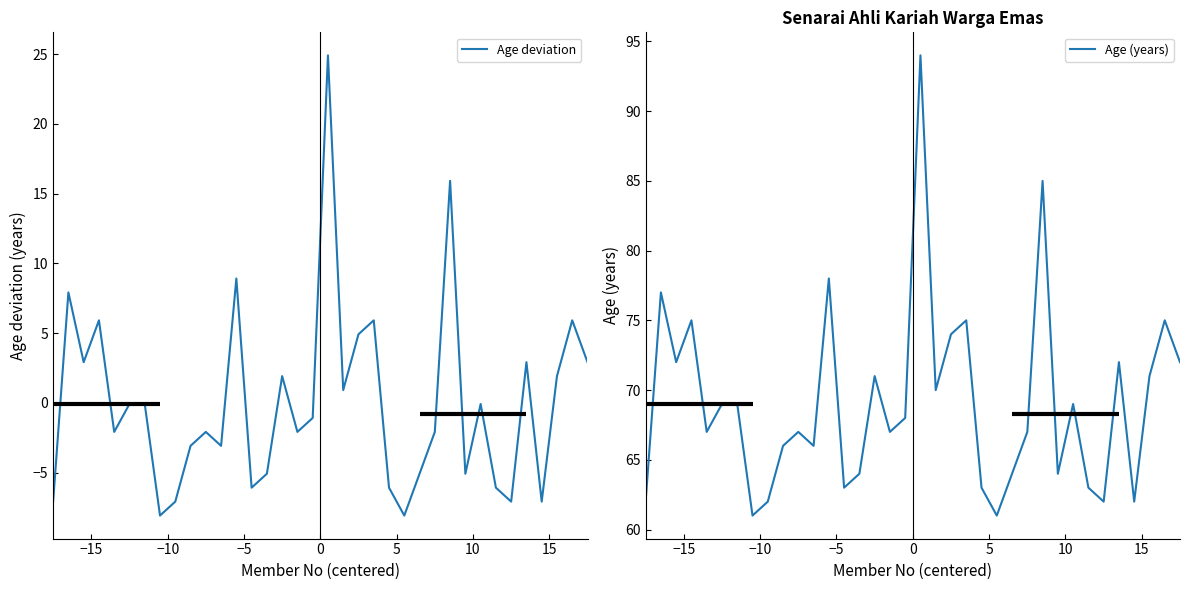

How many lines are shown in the chart?

2